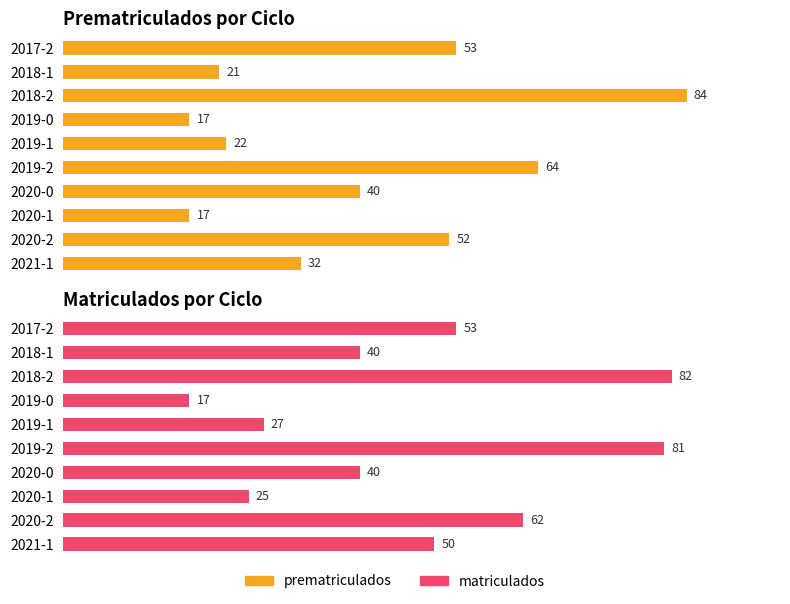

What are all the series names shown in the legend?

prematriculados, matriculados